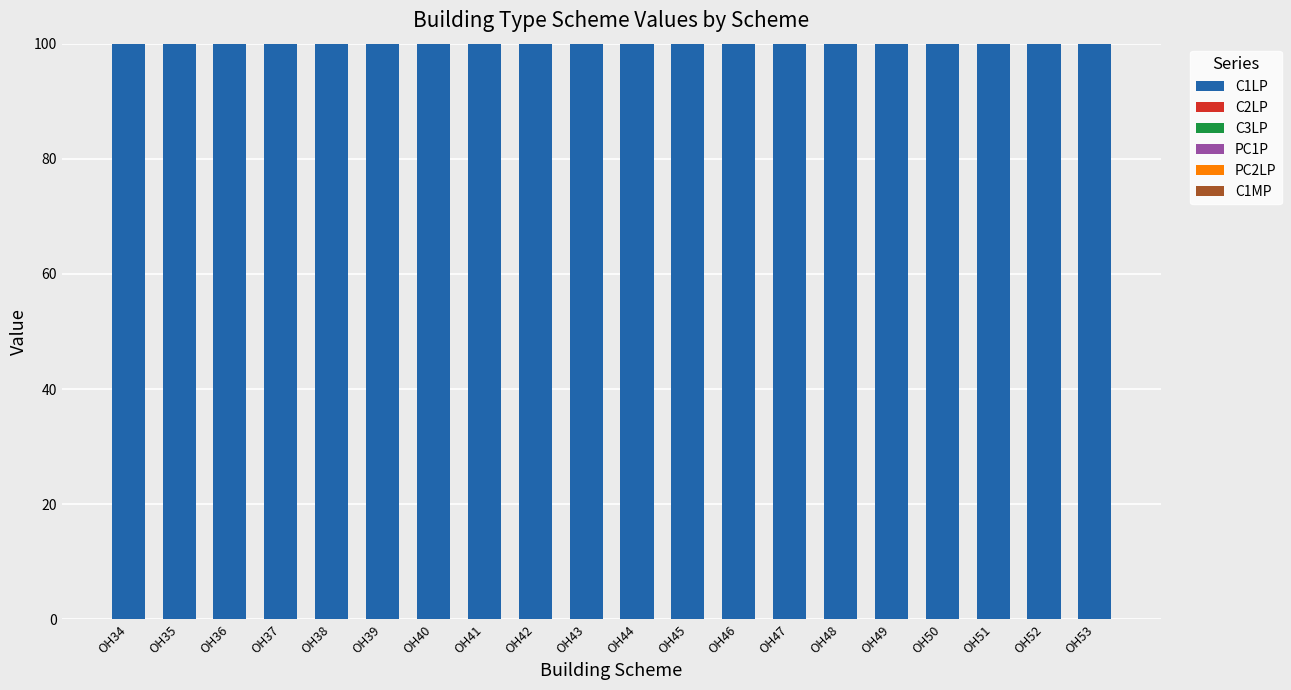

Rank the series by their maximum value, from lowest to highest.

C2LP, C3LP, PC1P, PC2LP, C1MP, C1LP